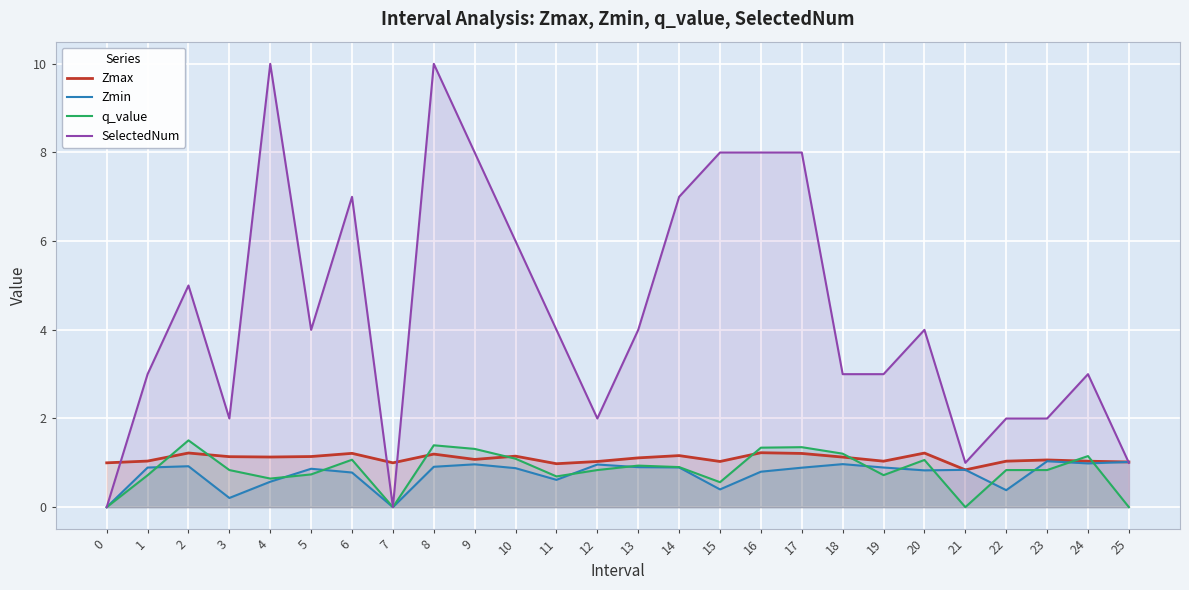

Which series has the largest total across all categories?

SelectedNum